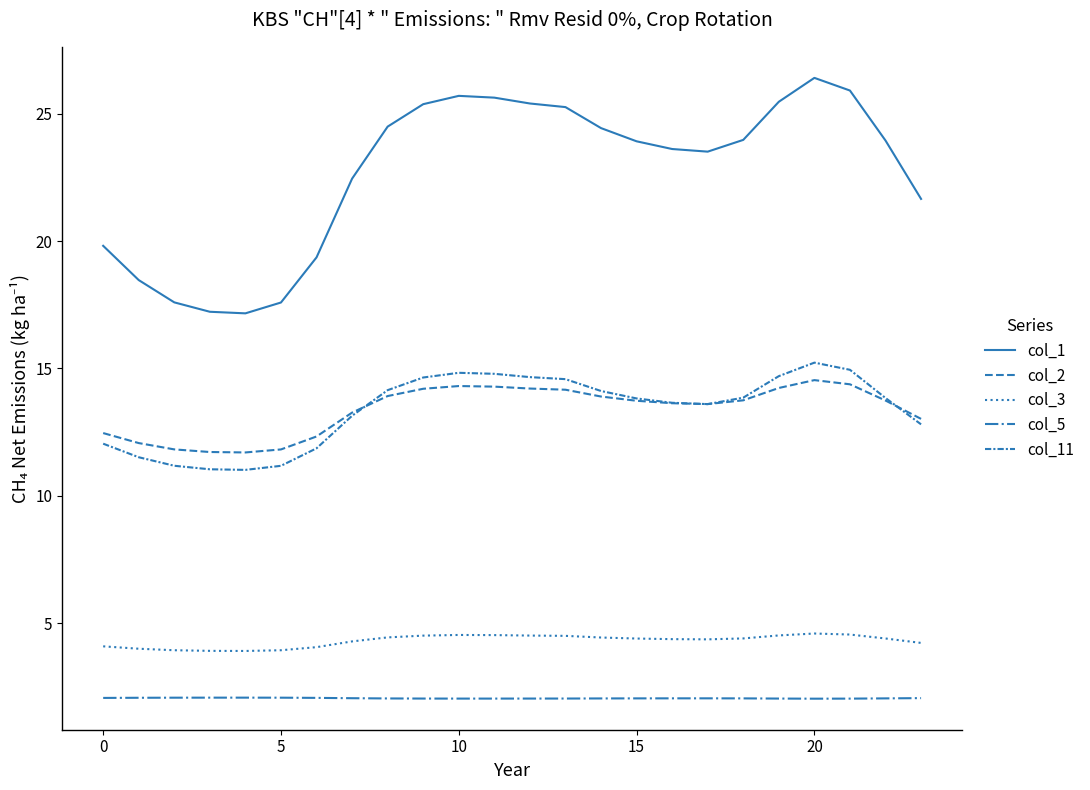

Reading left to right, transcribe all the data shown in this chart.

col_1: 19.8	18.5	17.6	17.2	17.2	17.6	19.4	22.4	24.5	25.4	25.7	25.6	25.4	25.3	24.4	23.9	23.6	23.5	24.0	25.5	26.4	25.9	23.9	21.7
col_2: 12.5	12.1	11.8	11.7	11.7	11.8	12.3	13.3	13.9	14.2	14.3	14.3	14.2	14.2	13.9	13.7	13.6	13.6	13.7	14.2	14.5	14.4	13.7	13.0
col_3: 4.1	4.0	3.9	3.9	3.9	3.9	4.1	4.3	4.4	4.5	4.5	4.5	4.5	4.5	4.4	4.4	4.4	4.4	4.4	4.5	4.6	4.6	4.4	4.2
col_5: 2.1	2.1	2.1	2.1	2.1	2.1	2.1	2.1	2.1	2.0	2.0	2.0	2.0	2.0	2.1	2.1	2.1	2.1	2.1	2.0	2.0	2.0	2.1	2.1
col_11: 12.0	11.5	11.2	11.0	11.0	11.2	11.9	13.1	14.1	14.6	14.8	14.8	14.7	14.6	14.1	13.8	13.7	13.6	13.9	14.7	15.2	14.9	13.8	12.8